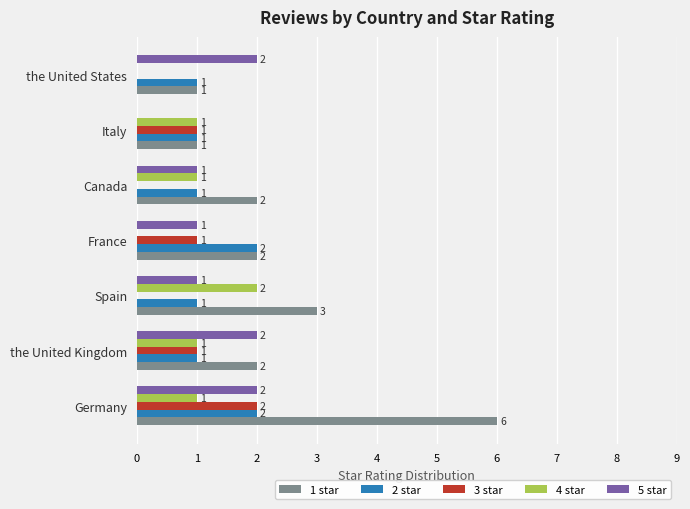

What is the sum of the 5 star values at Germany and Spain?

3